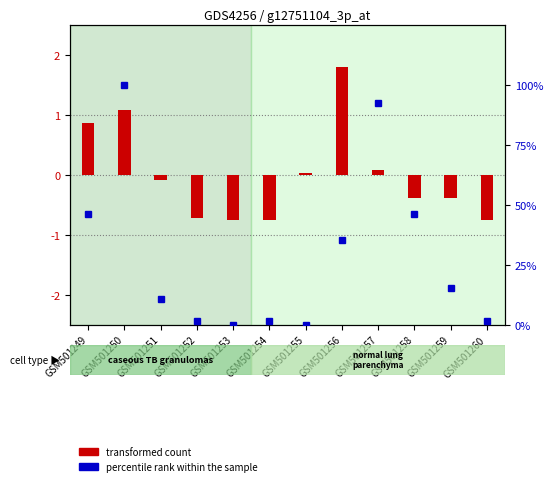

How many groups of bars are there?

12